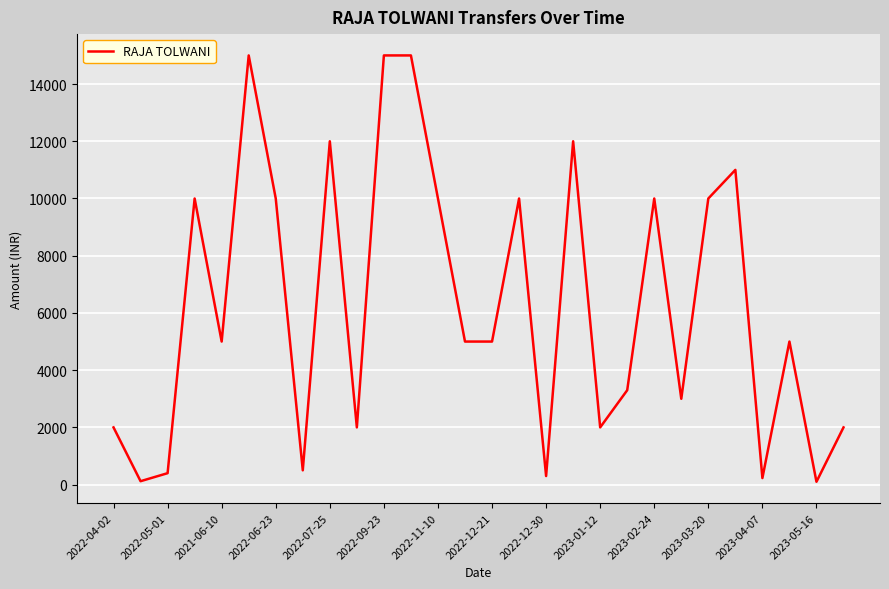

What is the maximum value shown in the chart?

15000